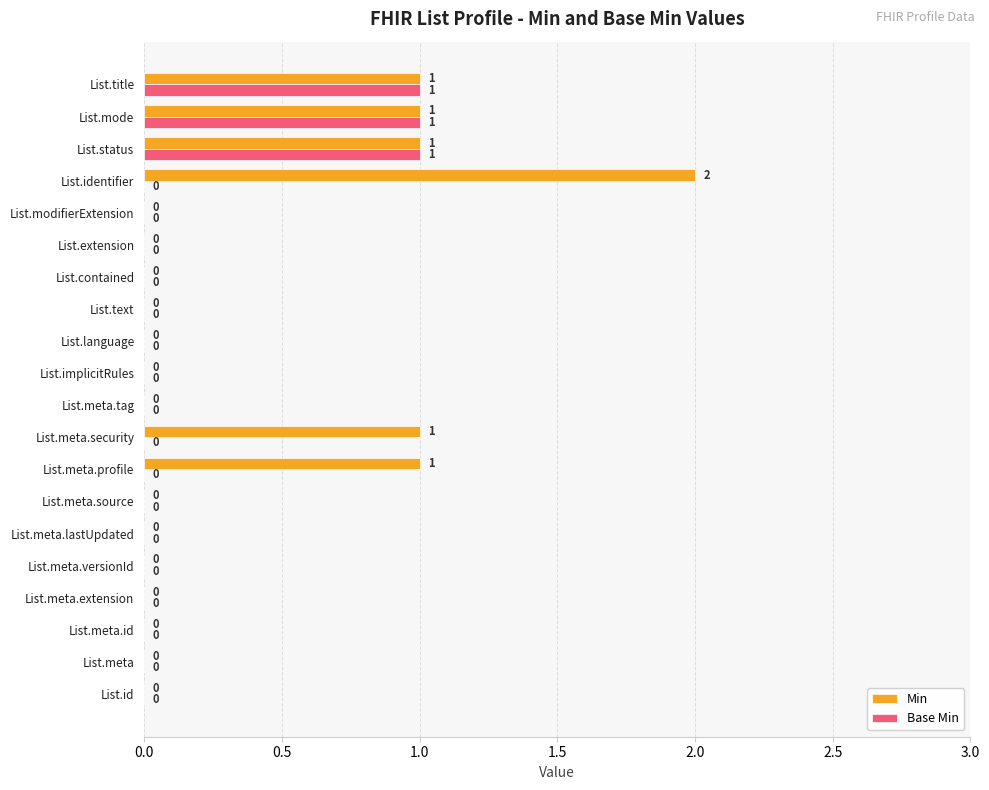

How many Min values are between 0 and 1?

19